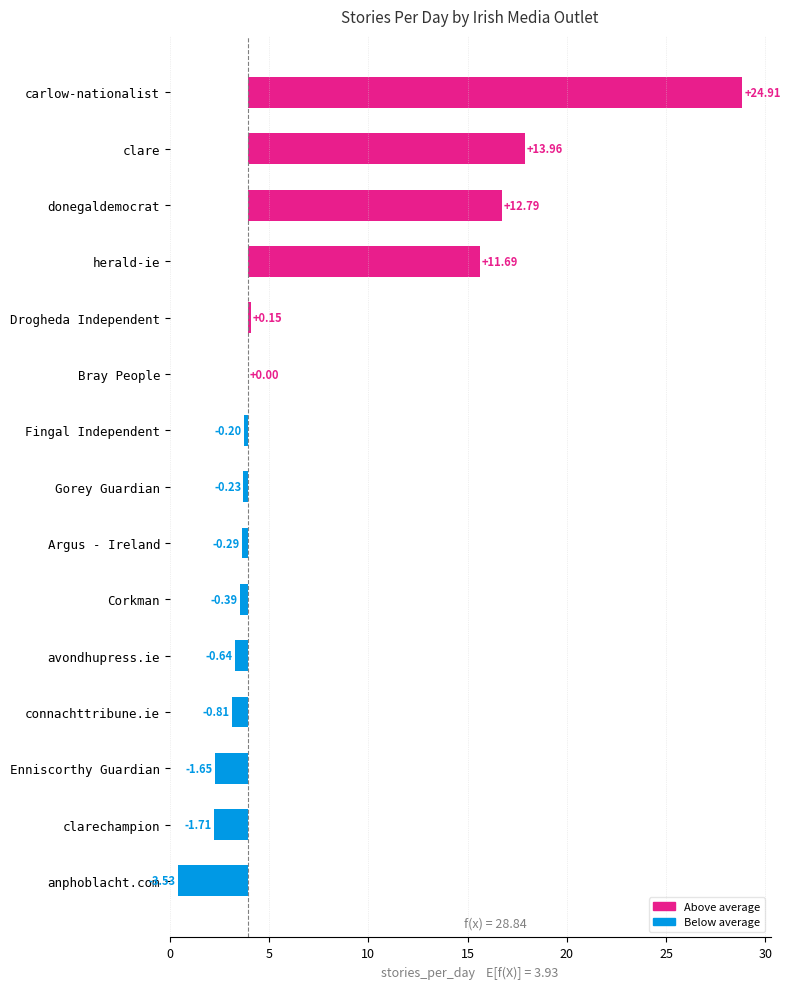

The chart shows a value of -0.3 at Argus - Ireland. True or false?

True